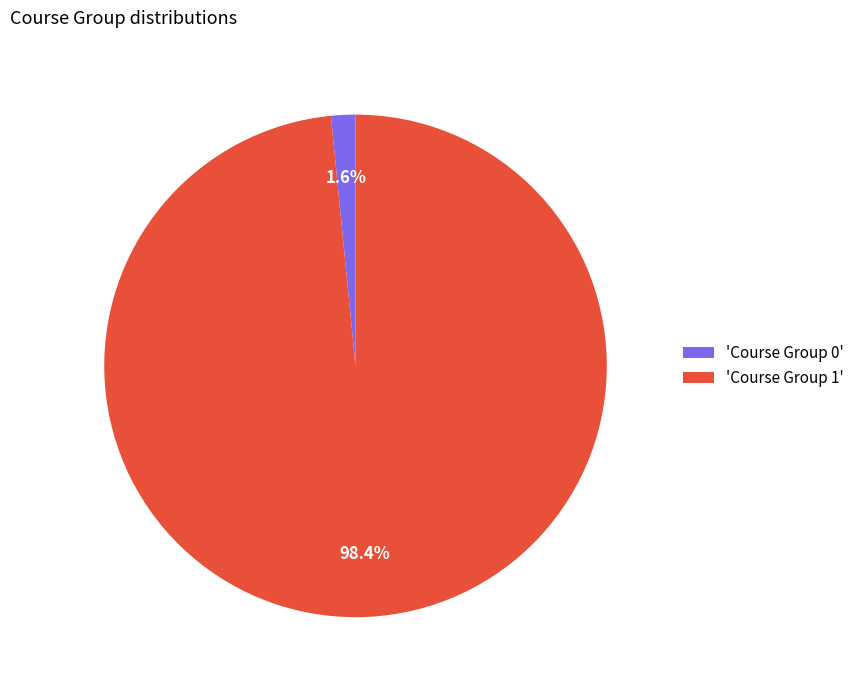

What percentage is NOT represented by 'Course Group 0'?

98.4%